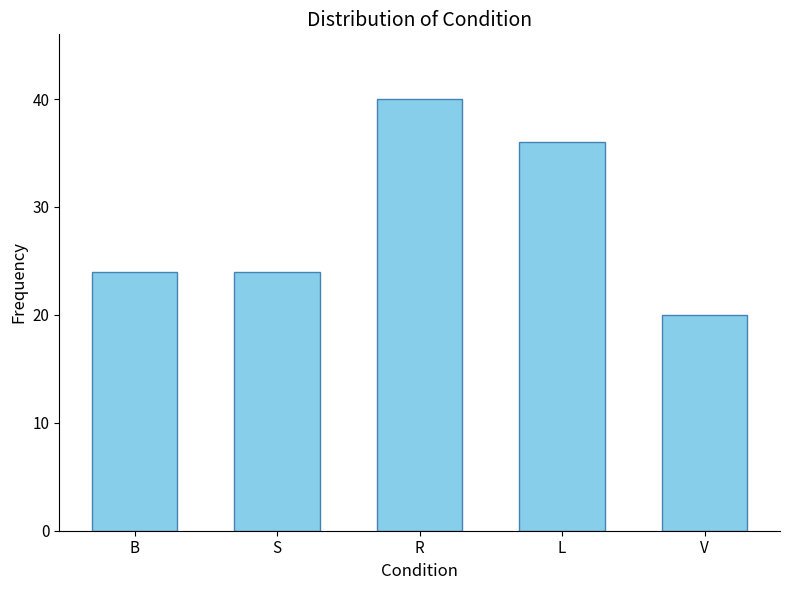

Between R and B, which is larger?

R